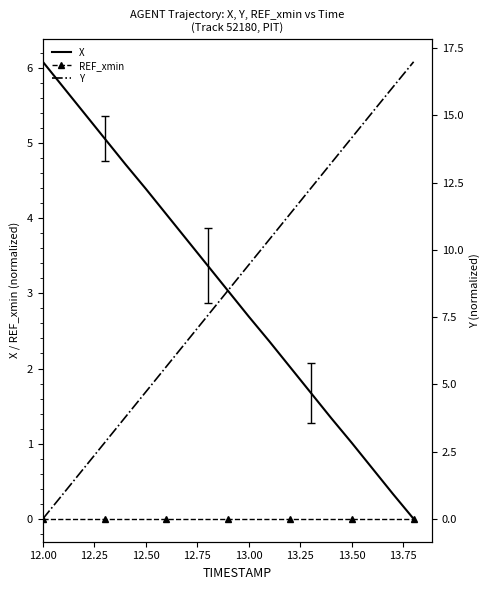

Rank the series by their average value, from lowest to highest.

REF_xmin, X, Y